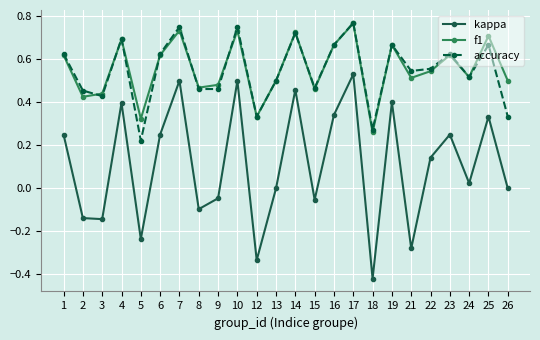

True or false: accuracy has a value of 0.5 at 12.

False